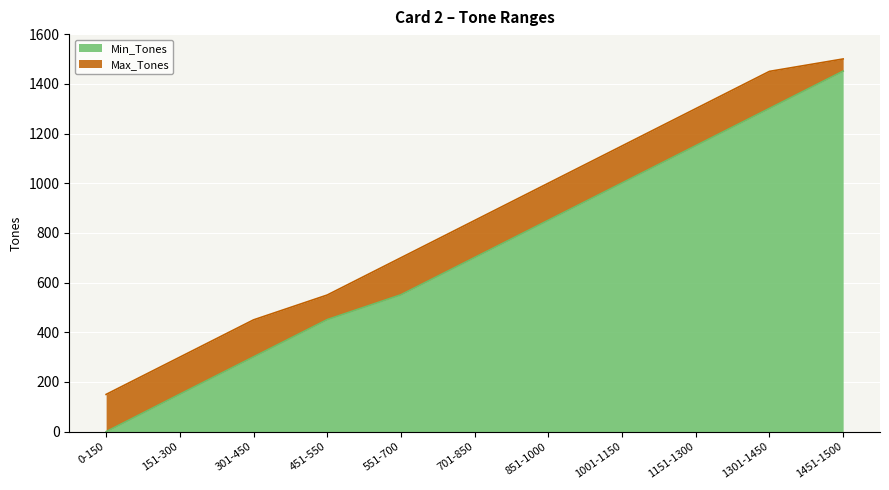

True or false: Min_Tones and Max_Tones cross at least once.

False